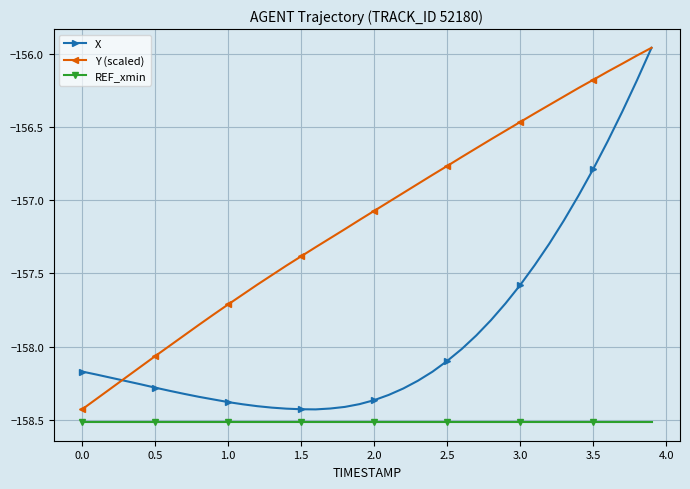

Does the chart display data point markers on the line(s)?

Yes